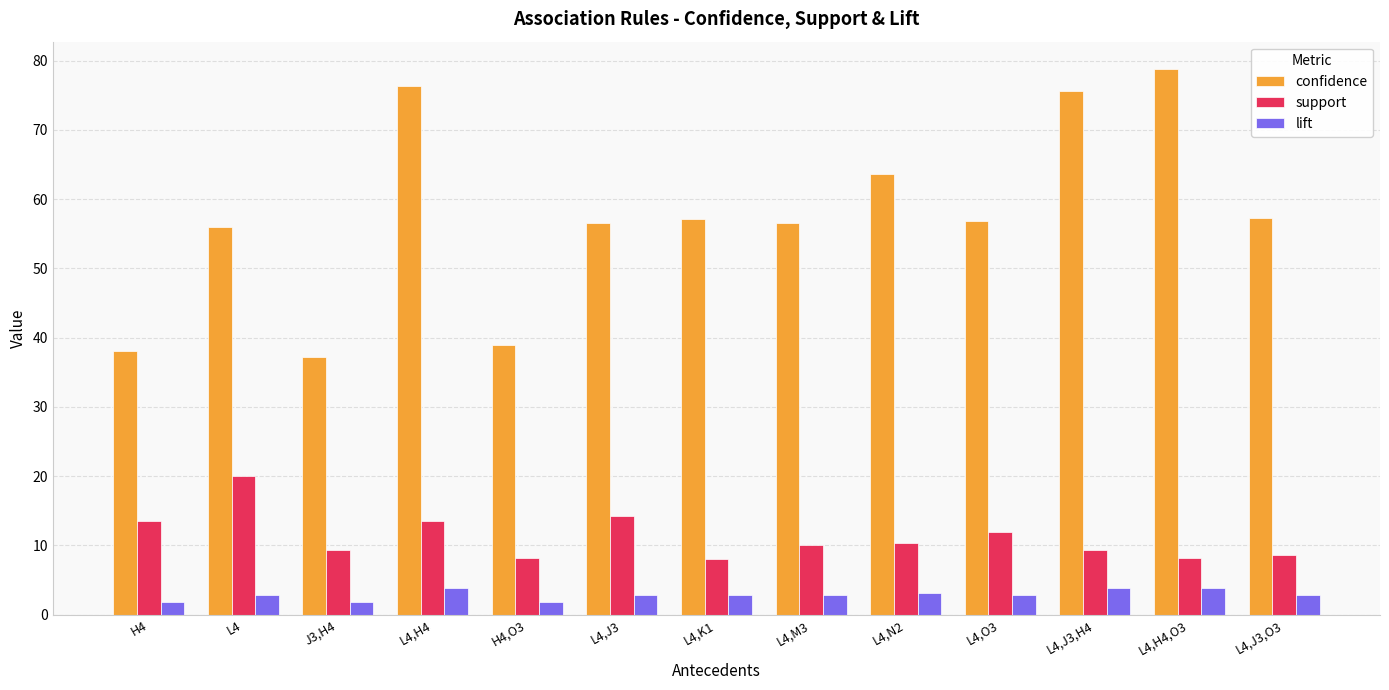

What is the label of the 10th bar from the left?

L4,O3